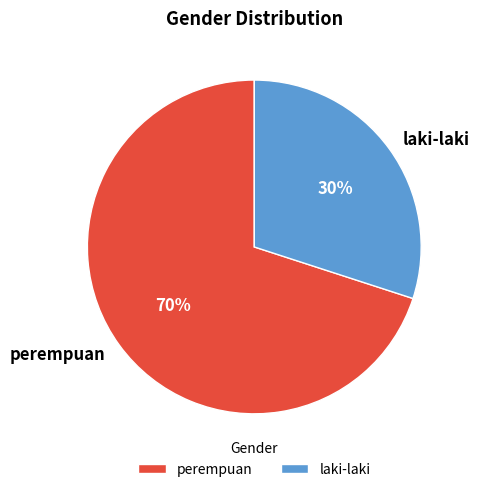

Which has a higher value, perempuan or laki-laki?

perempuan